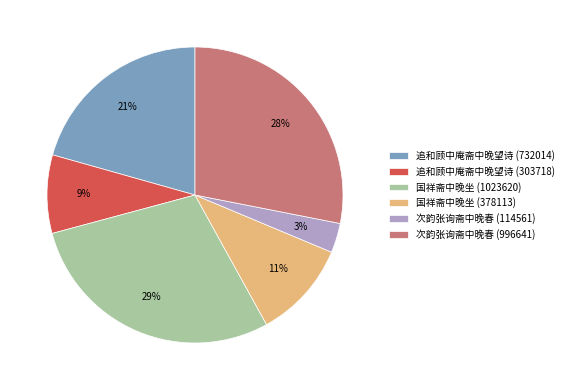

How many slices are in this pie chart?

6